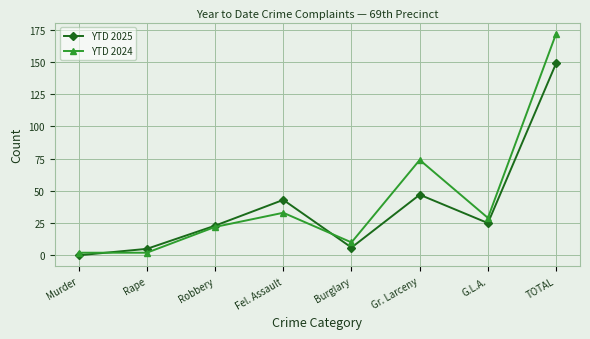

Count the number of data series in this chart.

2